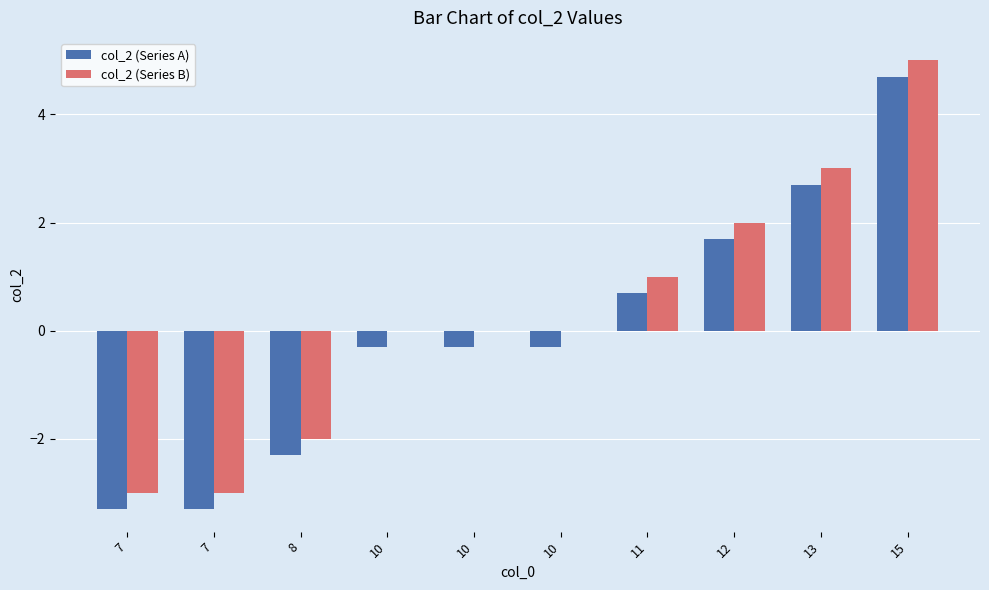

Rank the categories by col_2 (Series A) value from lowest to highest.

7, 7, 8, 10, 10, 10, 11, 12, 13, 15